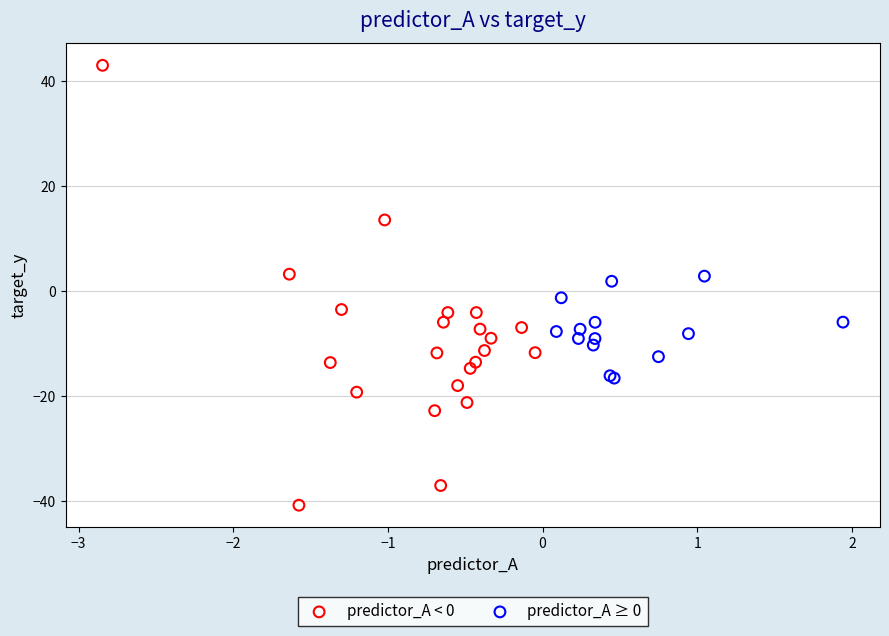

What are all the series names shown in the legend?

predictor_A < 0, predictor_A ≥ 0